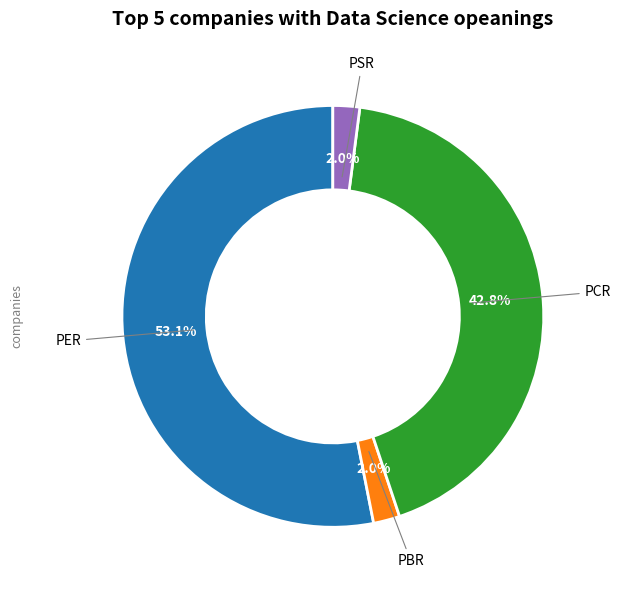

Does any single category account for the majority?

Yes